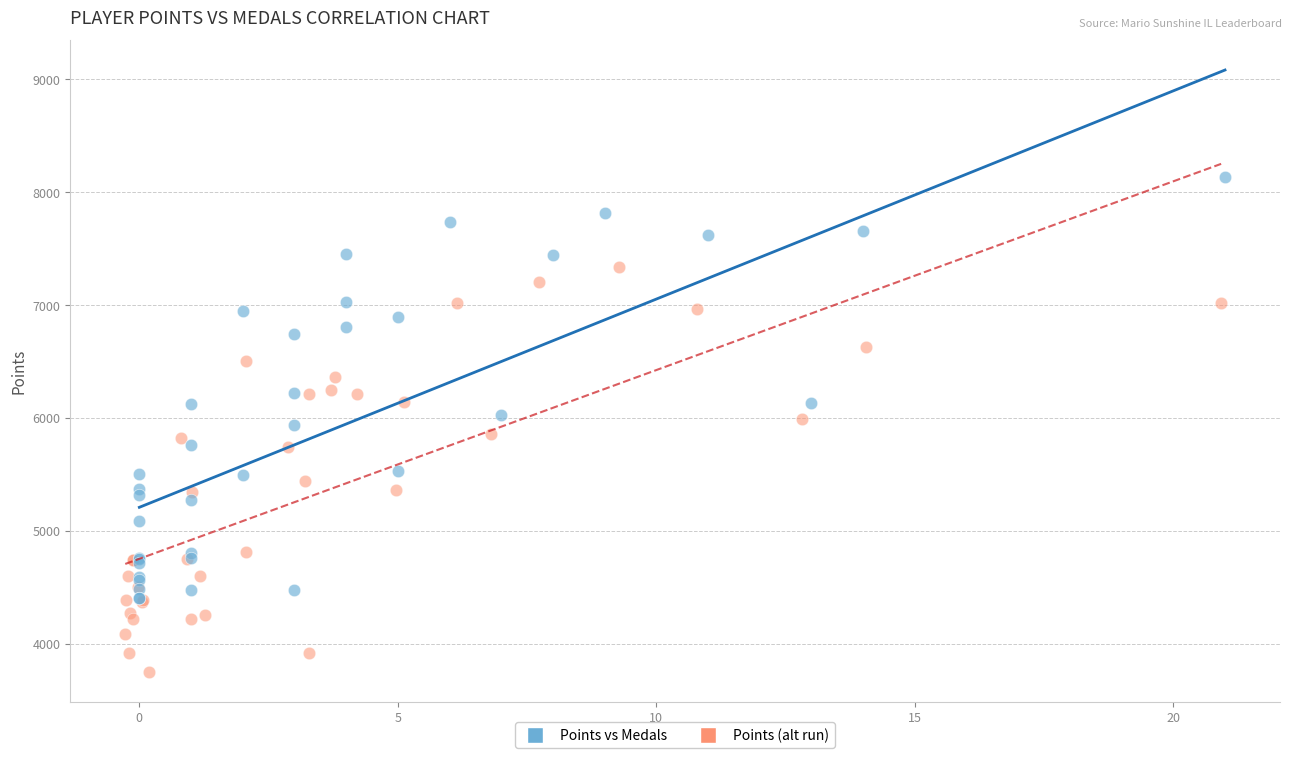

Which series contains the lowest Y value?

Points (alt run)